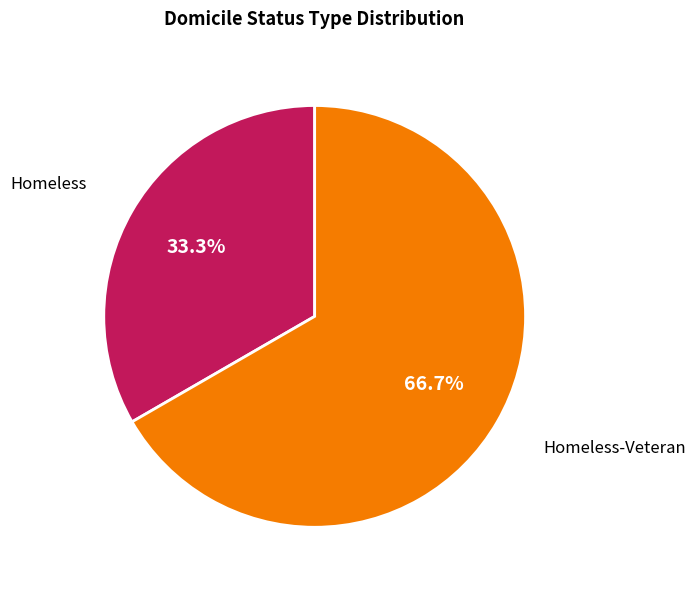

Which slice represents more than half of the pie?

Homeless-Veteran